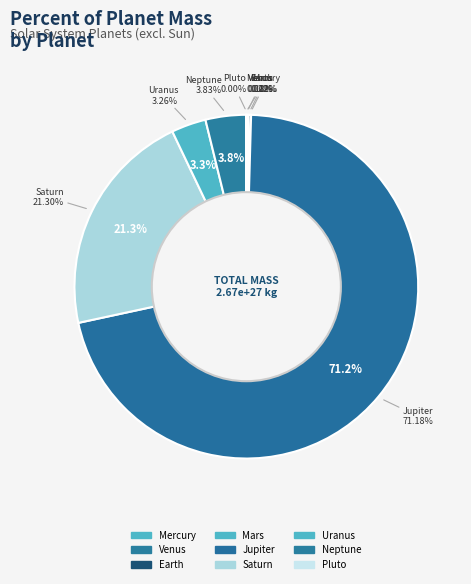

How many segments does this pie chart have?

9